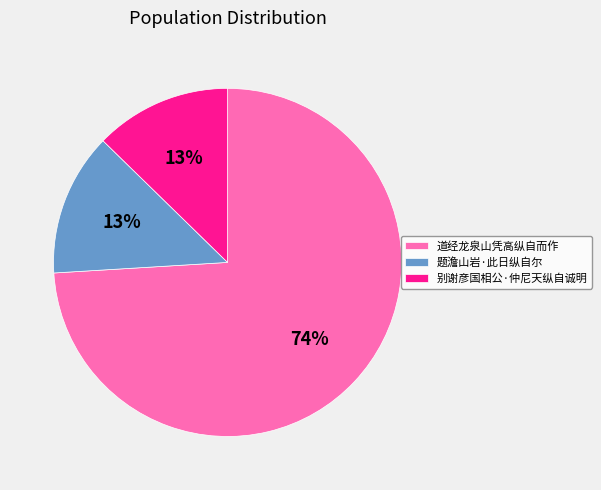

Is it true that 道经龙泉山凭高纵自而作 is 82% of the pie?

False